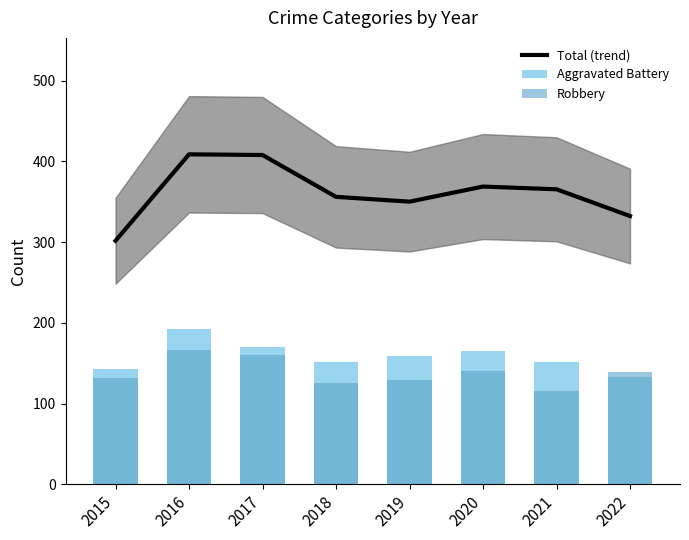

Reading left to right, extract all data points from this chart.

Total (trend): 2015=301.8	2016=408.8	2017=408.0	2018=356.1	2019=350.2	2020=368.9	2021=365.5	2022=332.3
Aggravated Battery: 2015=143.0	2016=192.0	2017=170.0	2018=151.0	2019=159.0	2020=165.0	2021=151.0	2022=133.0
Robbery: 2015=132.0	2016=166.0	2017=160.0	2018=126.0	2019=129.0	2020=140.0	2021=115.0	2022=139.0